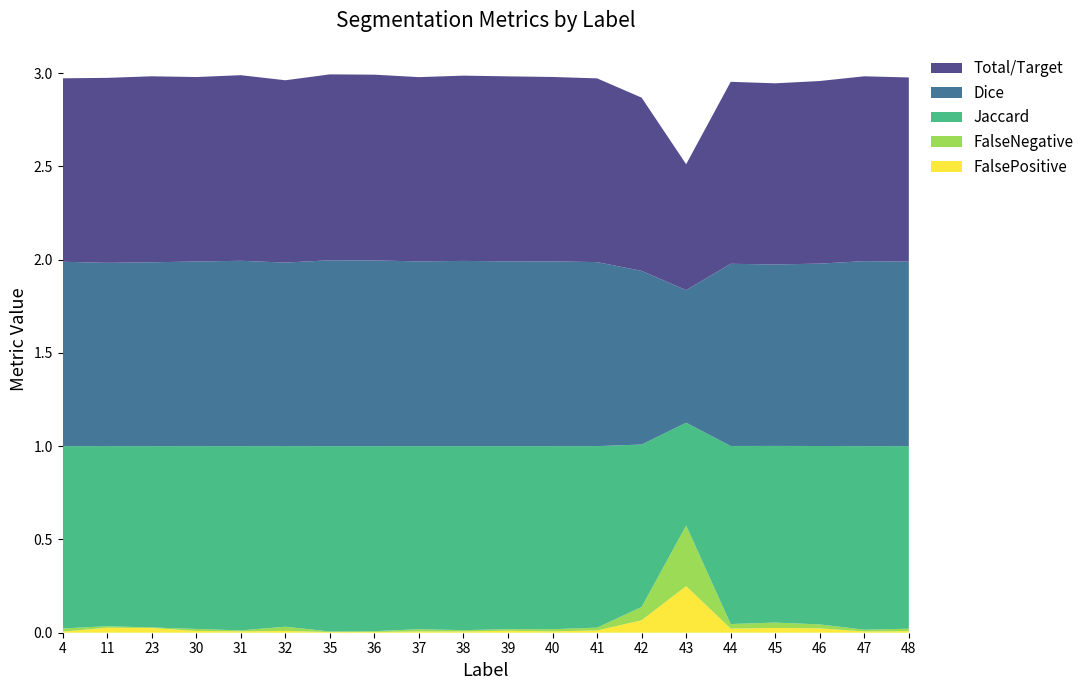

Reading left to right, transcribe all the data shown in this chart.

Jaccard: 1.0	1.0	1.0	1.0	1.0	1.0	1.0	1.0	1.0	1.0	1.0	1.0	1.0	0.9	0.6	1.0	0.9	1.0	1.0	1.0
Dice: 1.0	1.0	1.0	1.0	1.0	1.0	1.0	1.0	1.0	1.0	1.0	1.0	1.0	0.9	0.7	1.0	1.0	1.0	1.0	1.0
Total/Target: 1.0	1.0	1.0	1.0	1.0	1.0	1.0	1.0	1.0	1.0	1.0	1.0	1.0	0.9	0.7	1.0	1.0	1.0	1.0	1.0
FalseNegative: 0.0	0.0	0.0	0.0	0.0	0.0	0.0	0.0	0.0	0.0	0.0	0.0	0.0	0.1	0.3	0.0	0.0	0.0	0.0	0.0
FalsePositive: 0.0	0.0	0.0	0.0	0.0	0.0	0.0	0.0	0.0	0.0	0.0	0.0	0.0	0.1	0.2	0.0	0.0	0.0	0.0	0.0